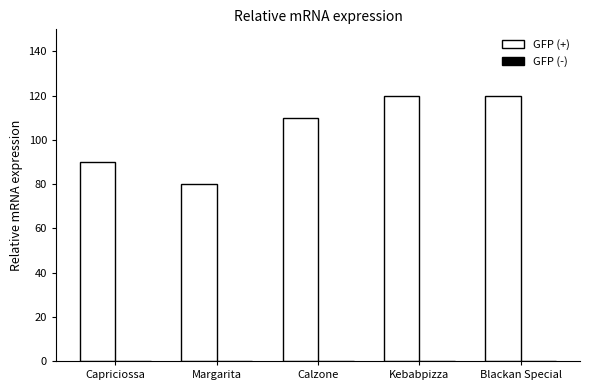

How many bars are there in total?

5